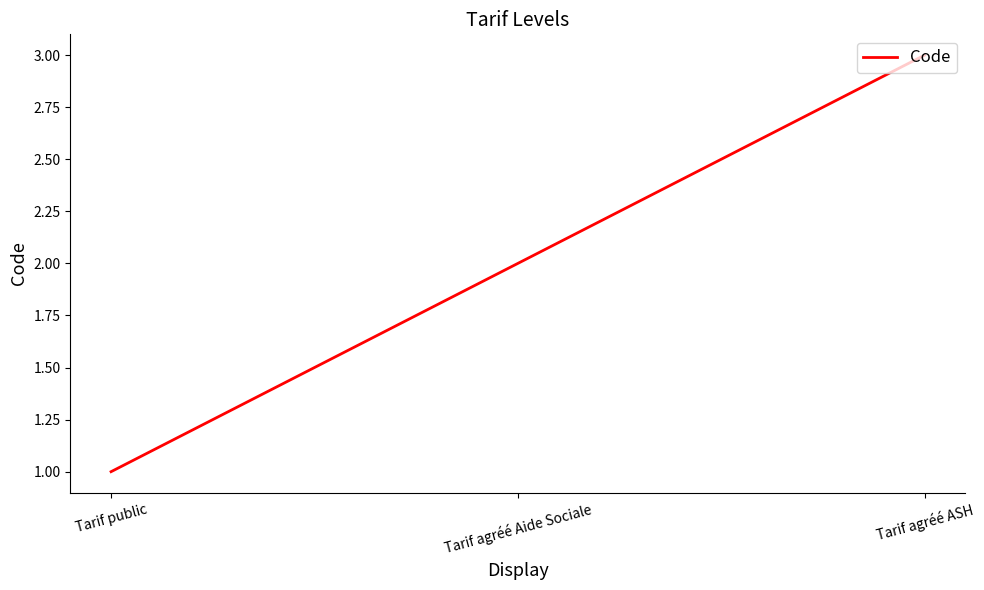

What position from the left is Tarif agréé ASH?

3